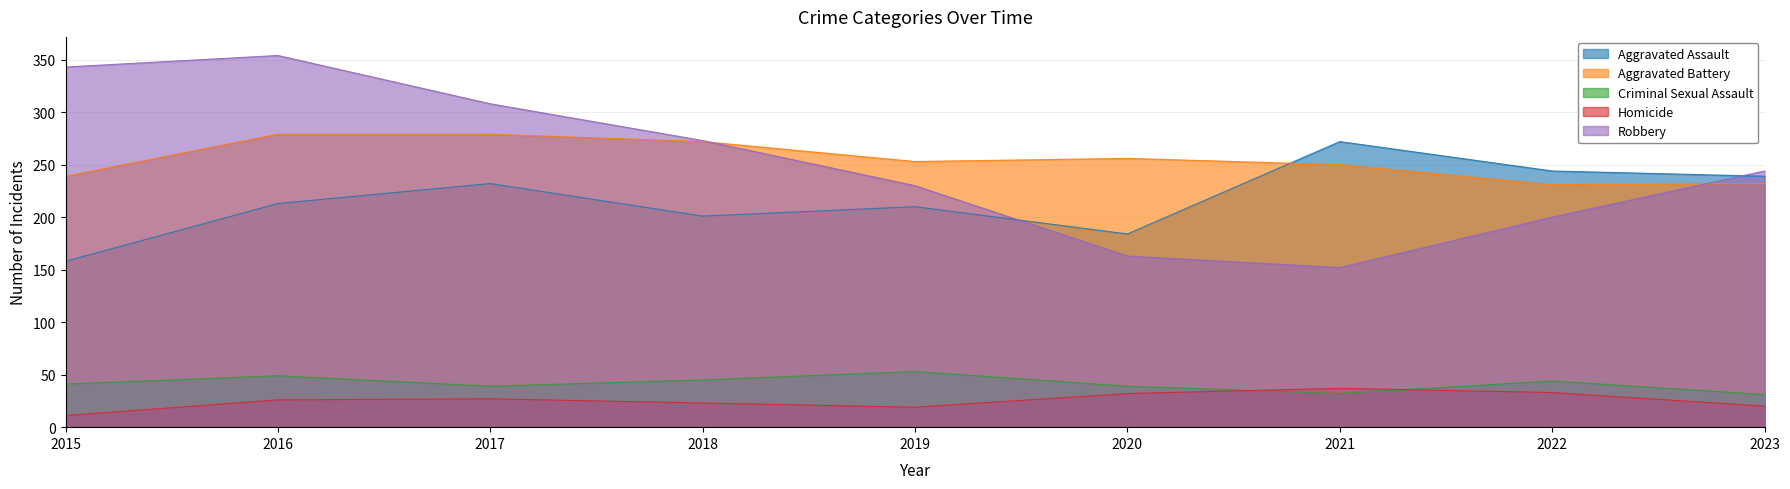

After their last crossing, which series has the higher values: Aggravated Battery or Aggravated Assault?

Aggravated Assault